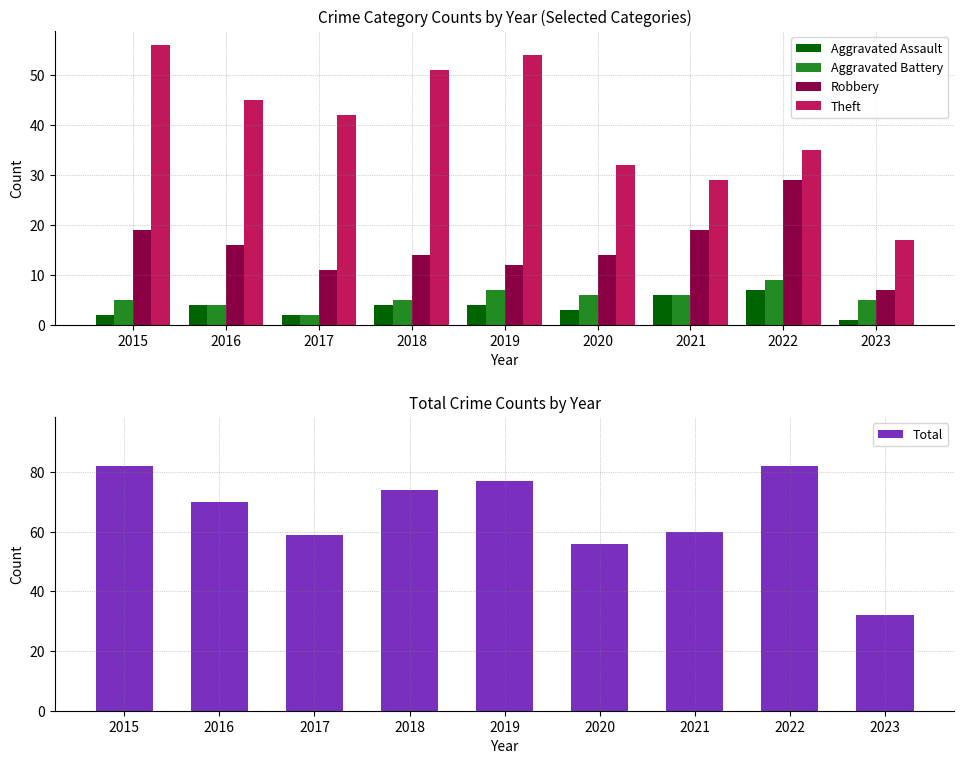

List the series in order of their peak value, highest first.

Total, Theft, Robbery, Aggravated Battery, Aggravated Assault